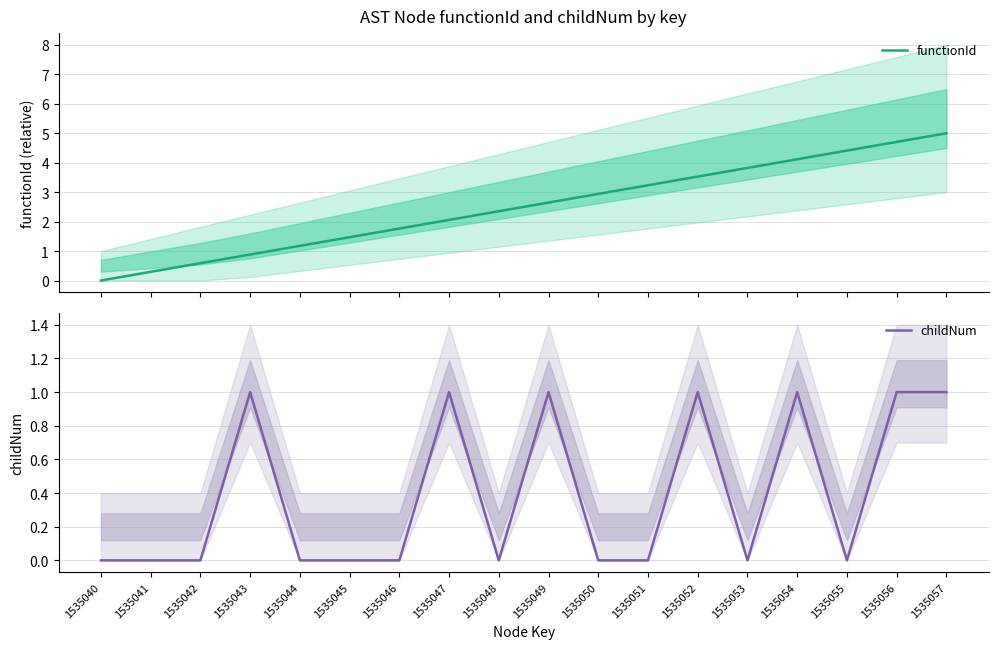

At how many categories does at least one series exceed 4?

4